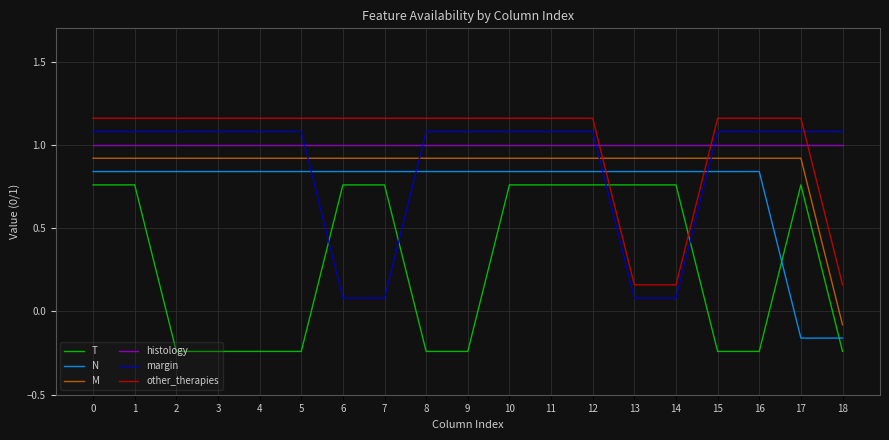

What is the difference between the highest and lowest values at 13?

0.9